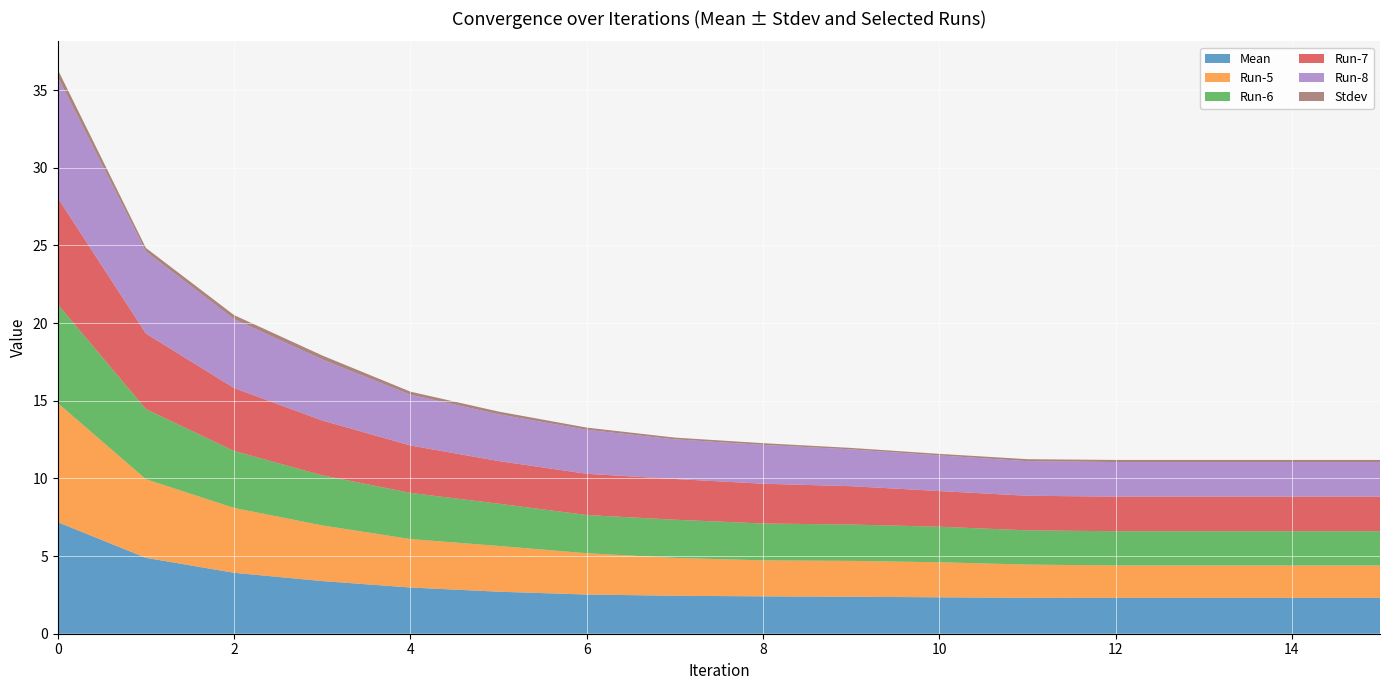

What are all the series names shown in the legend?

Mean, Run-5, Run-6, Run-7, Run-8, Stdev